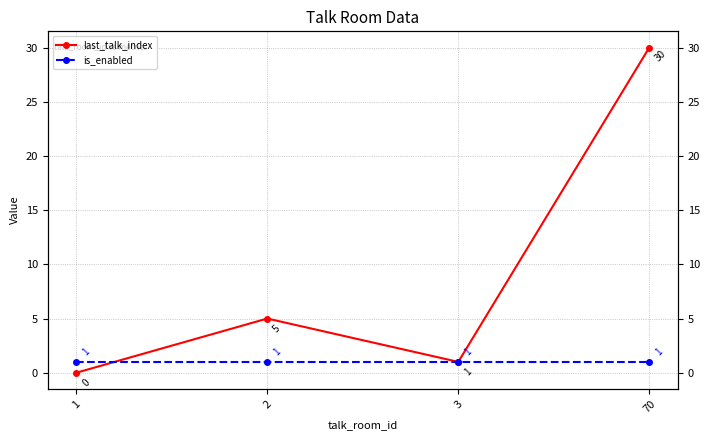

Is the value of last_talk_index at 2 greater than the value of is_enabled at 3?

Yes